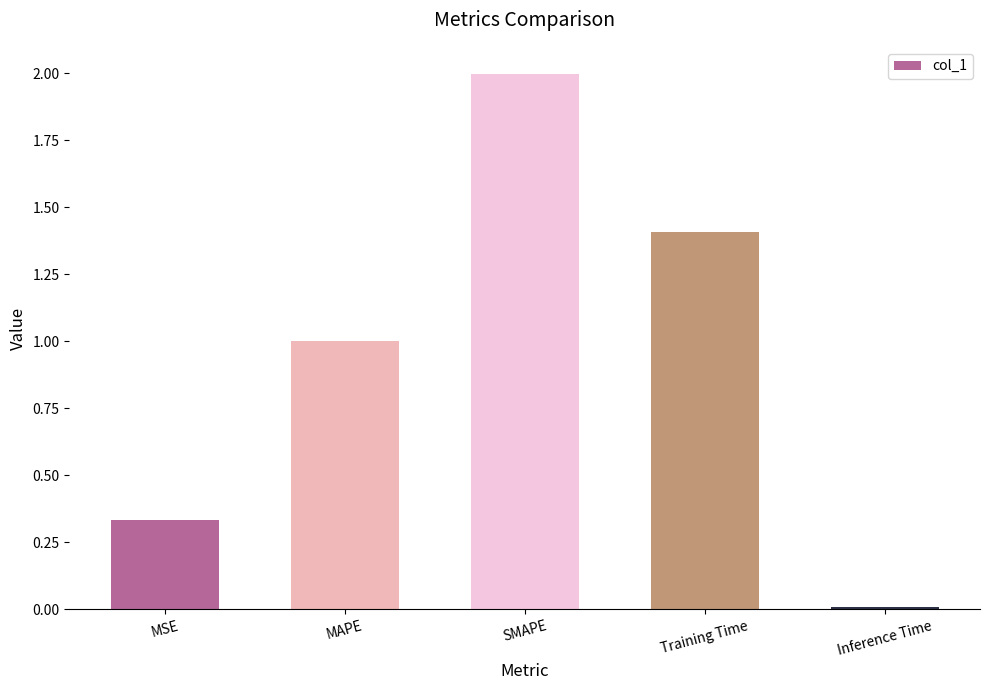

What is the difference between the maximum and second lowest values?

1.7